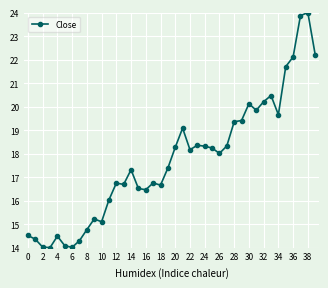

What is the value of the 20th point from the left?

17.4